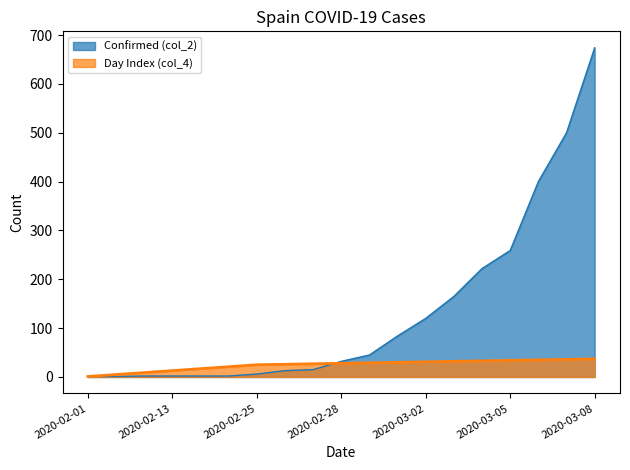

What is the sum of all Confirmed (col_2) values?

2545